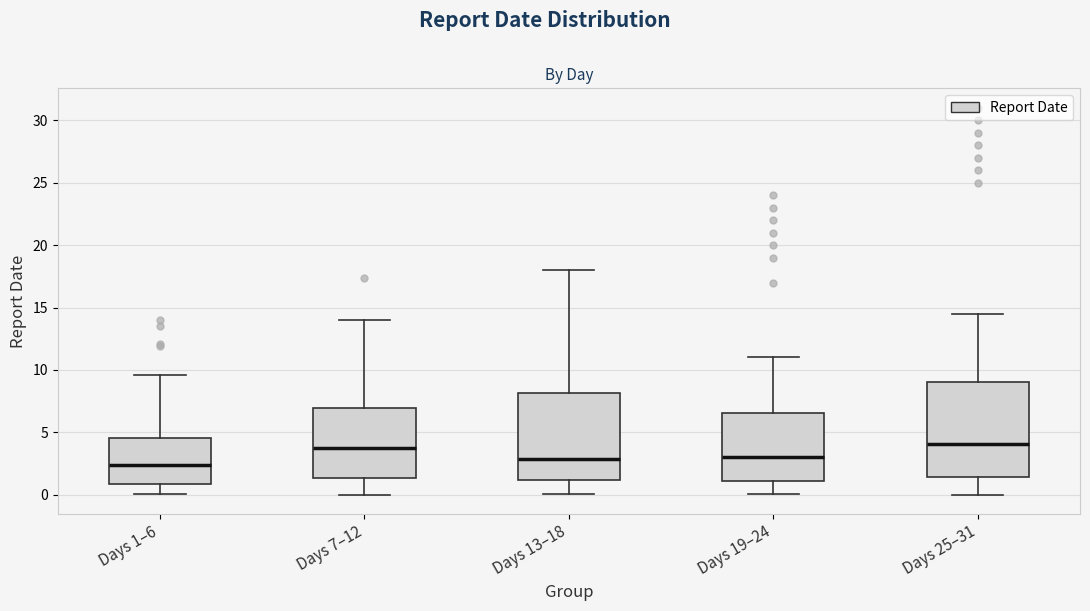

Reading left to right, transcribe this box plot: for each box, give where its median line is, the range the box spans, and where its two whiskers end, as read against the y-axis. The values are not printed on the chart, so give them approximately, as read against the axis.

Days 1–6: median 2.5, box 1.0 to 4.5, whiskers 0.0 to 9.5
Days 7–12: median 4.0, box 1.5 to 7.0, whiskers 0.0 to 14.0
Days 13–18: median 3.0, box 1.0 to 8.0, whiskers 0.0 to 18.0
Days 19–24: median 3.0, box 1.0 to 6.5, whiskers 0.0 to 11.0
Days 25–31: median 4.0, box 1.5 to 9.0, whiskers 0.0 to 14.5